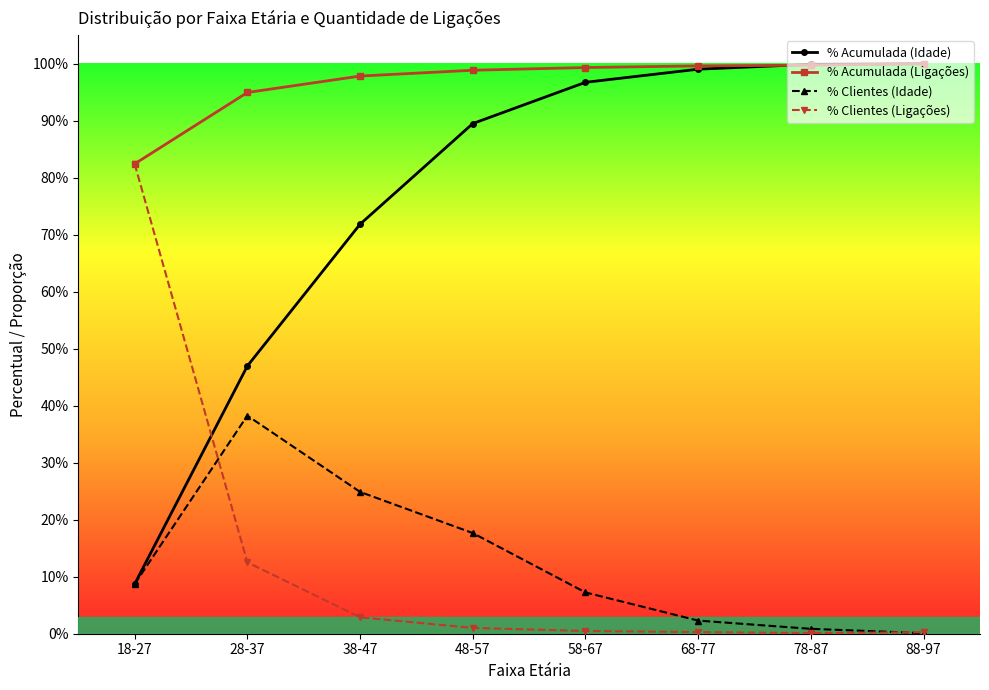

Does the chart display data point markers on the line(s)?

Yes